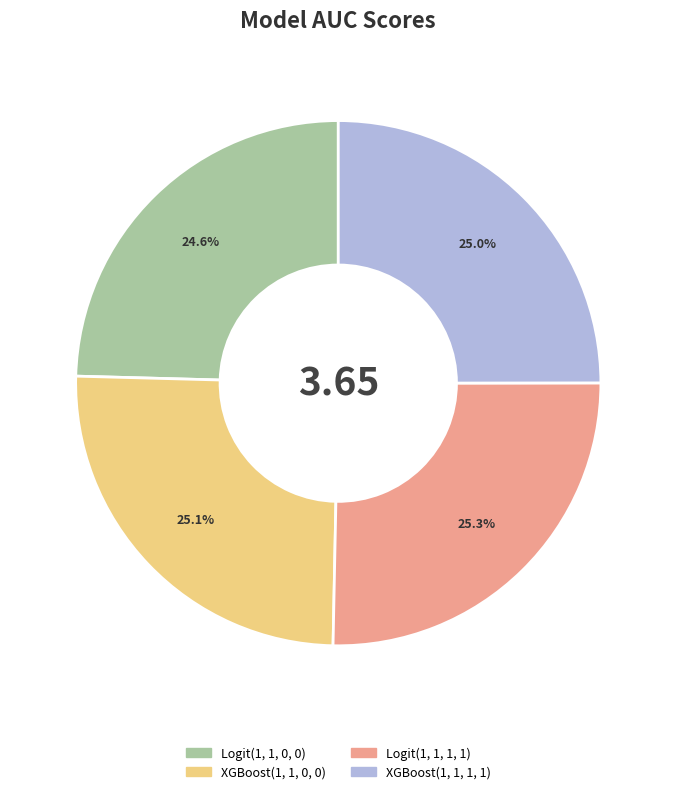

What portion of the pie excludes XGBoost(1, 1, 0, 0)?

74.9%